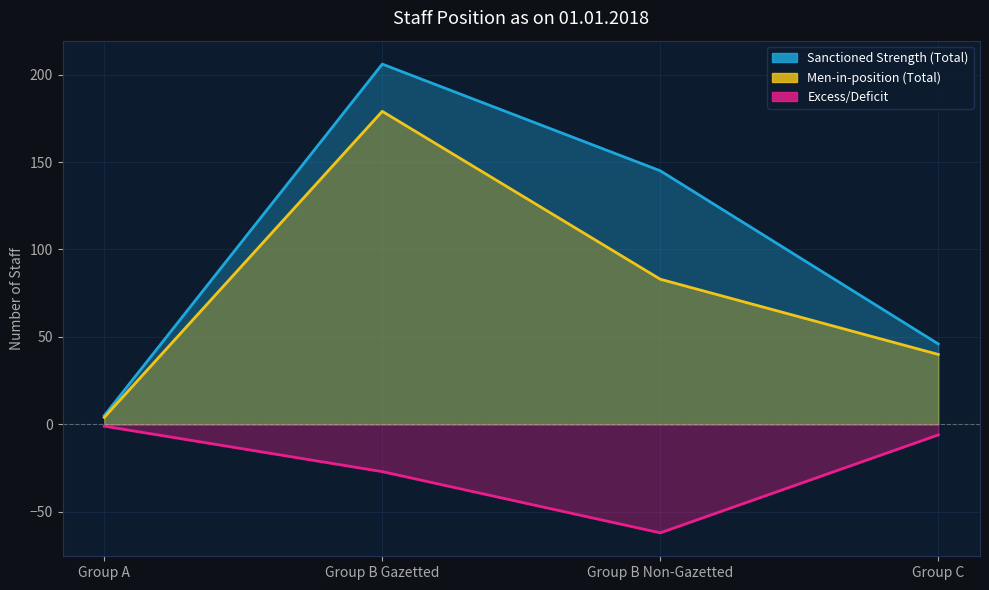

What is the value of the Men-in-position (Total) point at the 2nd from the left?

179